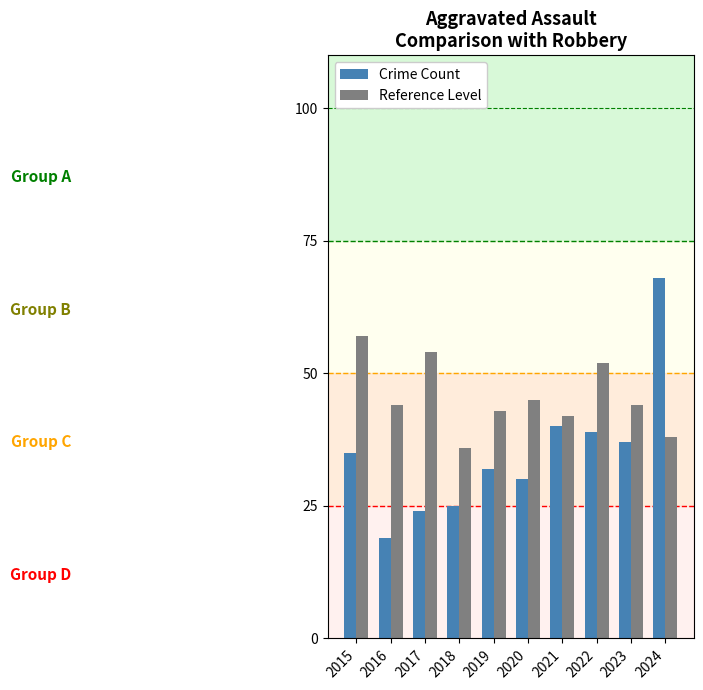

Which label corresponds to the largest value in the chart?

2024